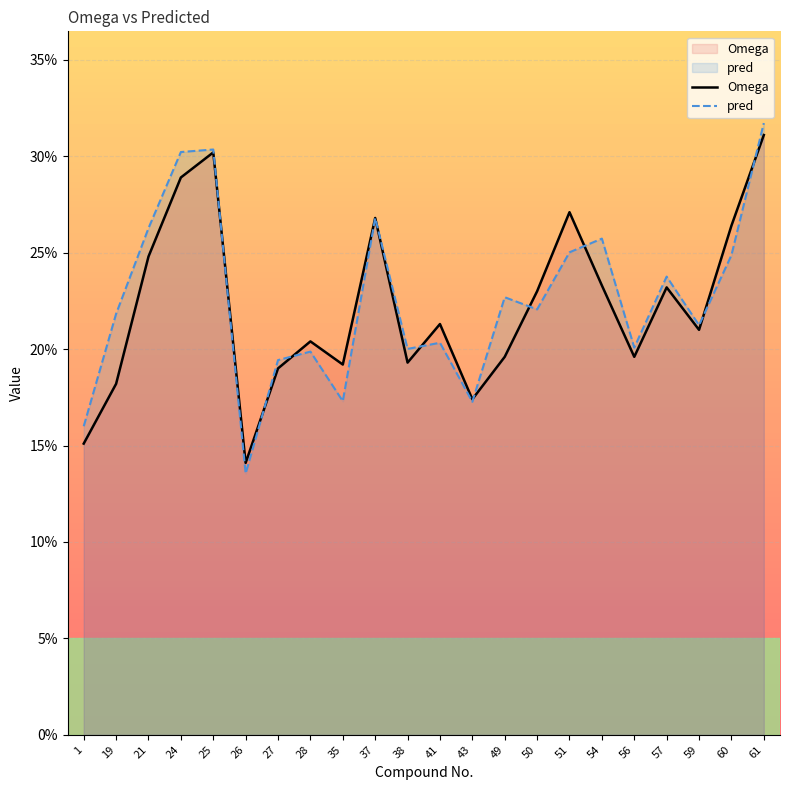

Between 61 and 57, which is larger?

61